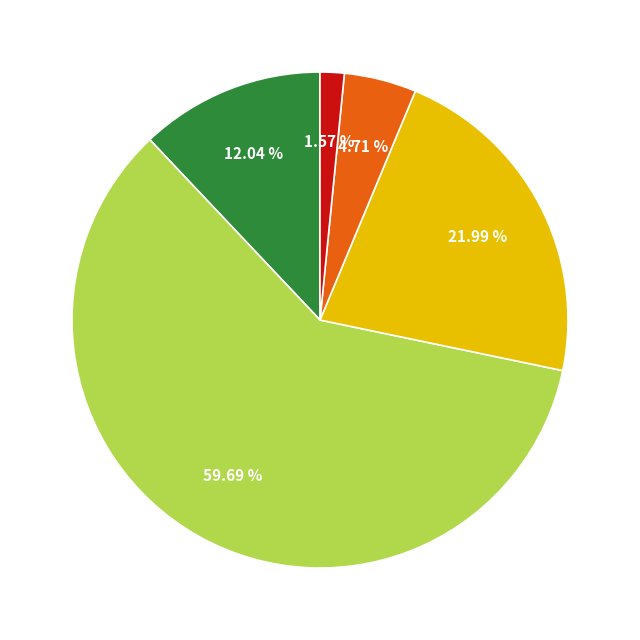

Is there any slice that represents more than half of the pie?

Yes